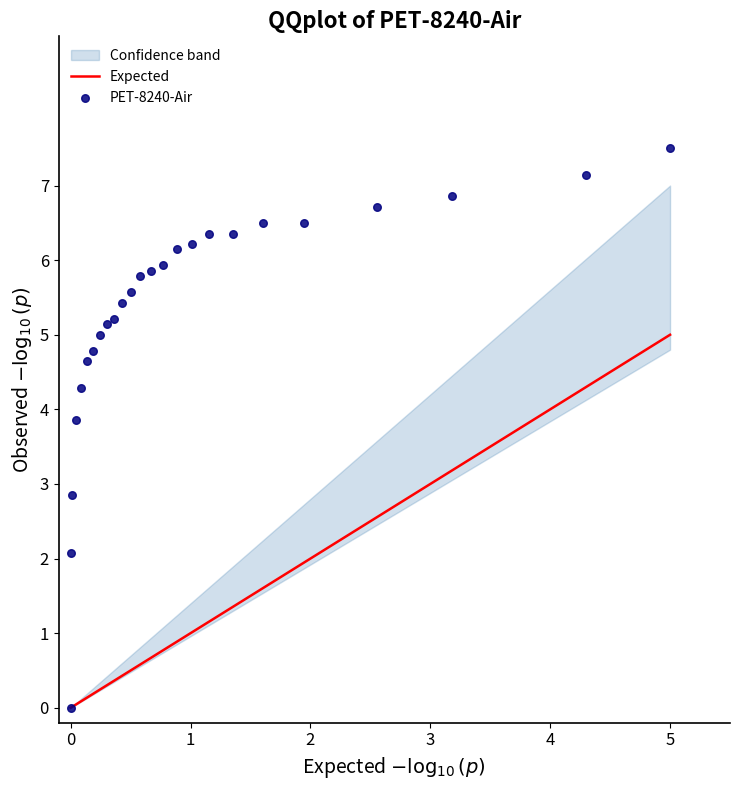

What Y value in the scatter plot is closest to 3?

2.9